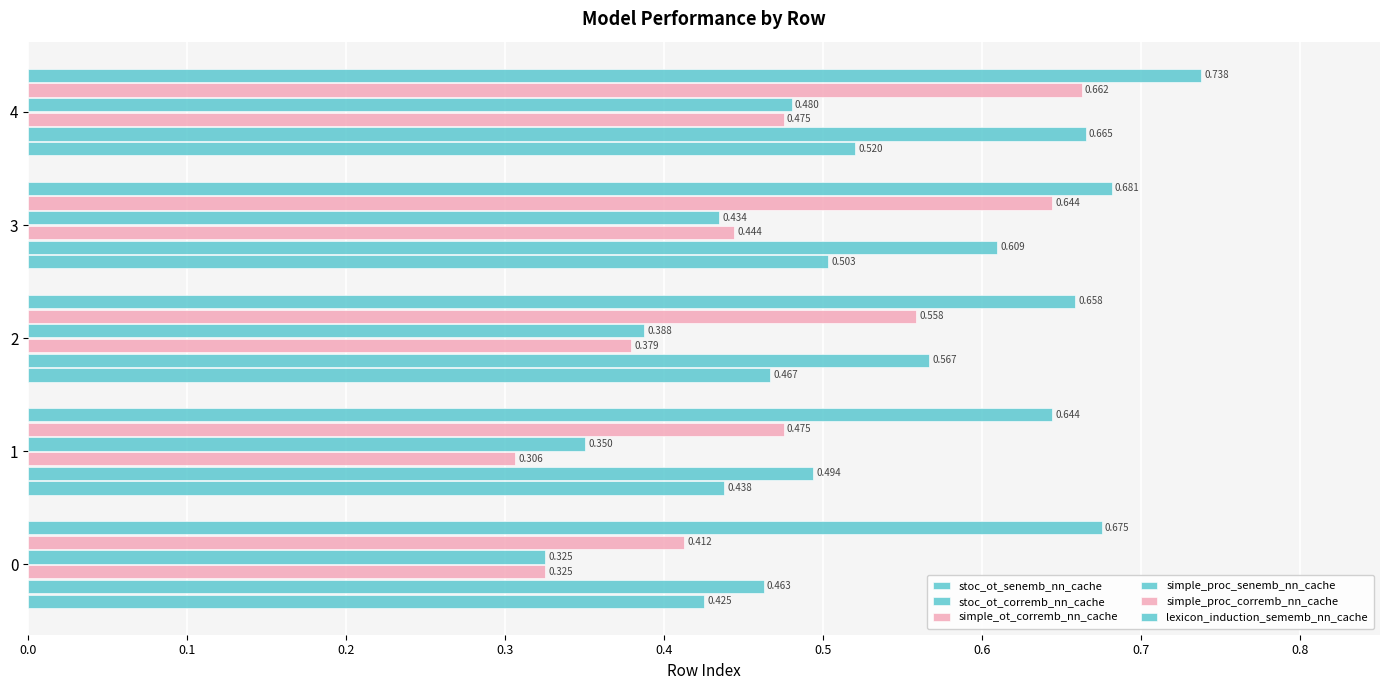

Count the number of data series in this chart.

6